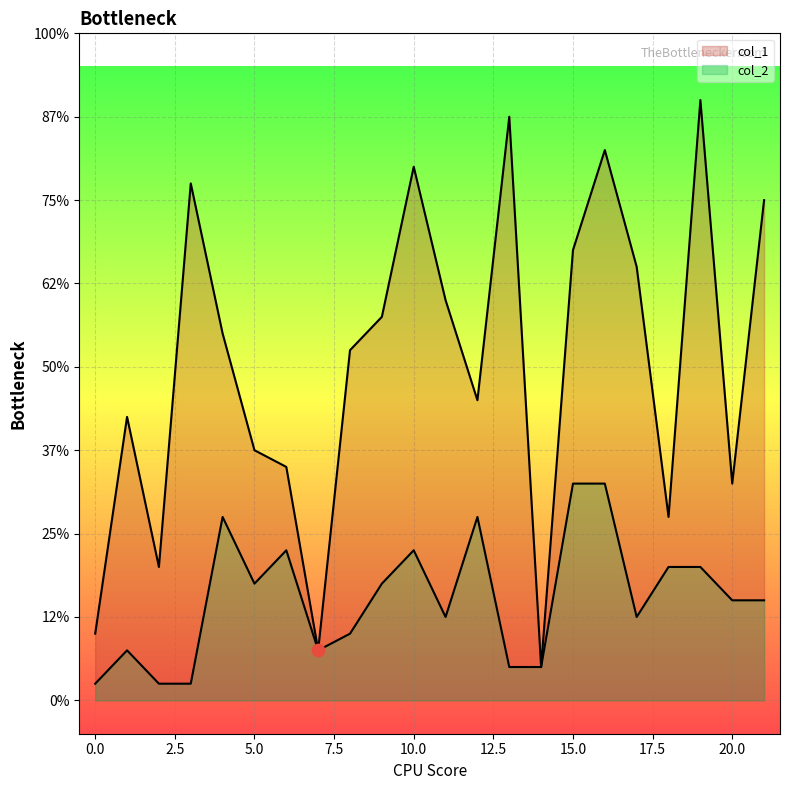

Which series contains the highest Y value?

col_1